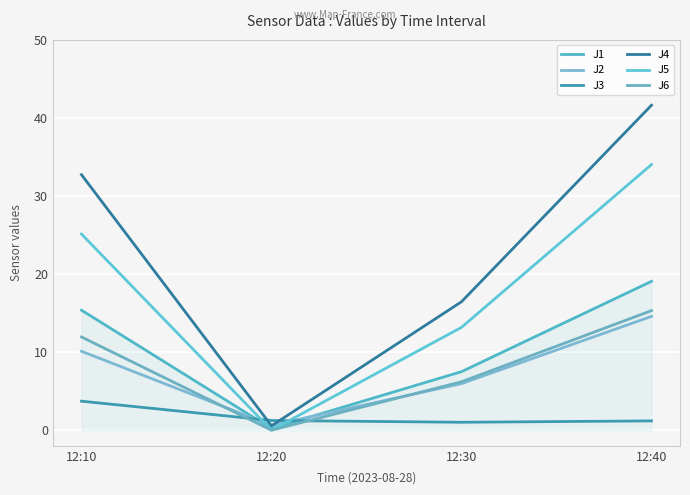

At which category is the sum across all series the highest?

12:40